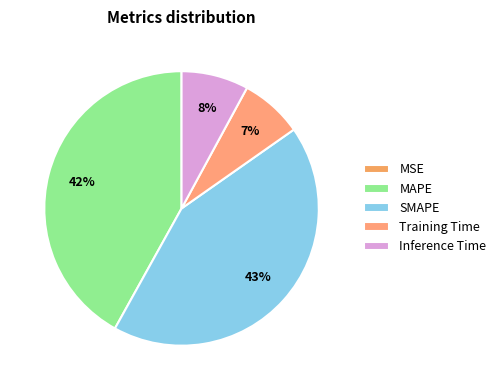

True or false: SMAPE accounts for 43% of the total.

True